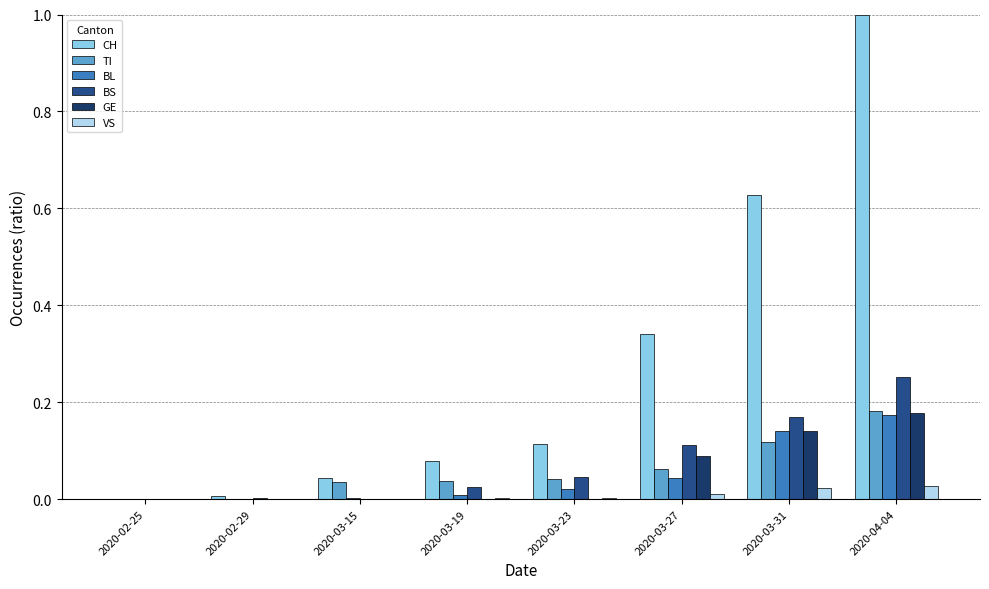

The BS series shows 0.1 at 2020-03-15. True or false?

False